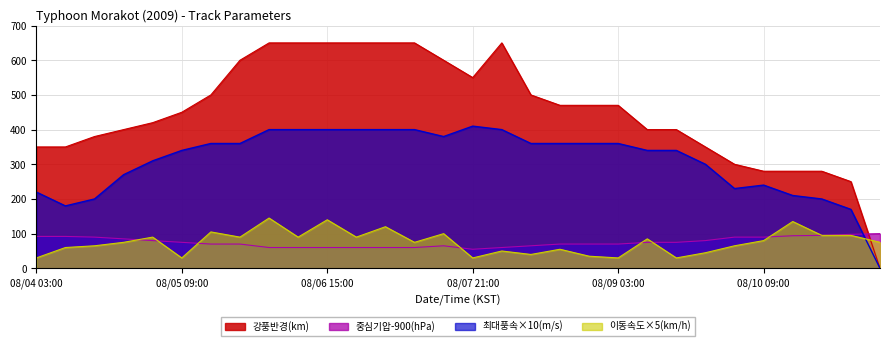

What is the label of the 6th point from the right?

08/10 03:00